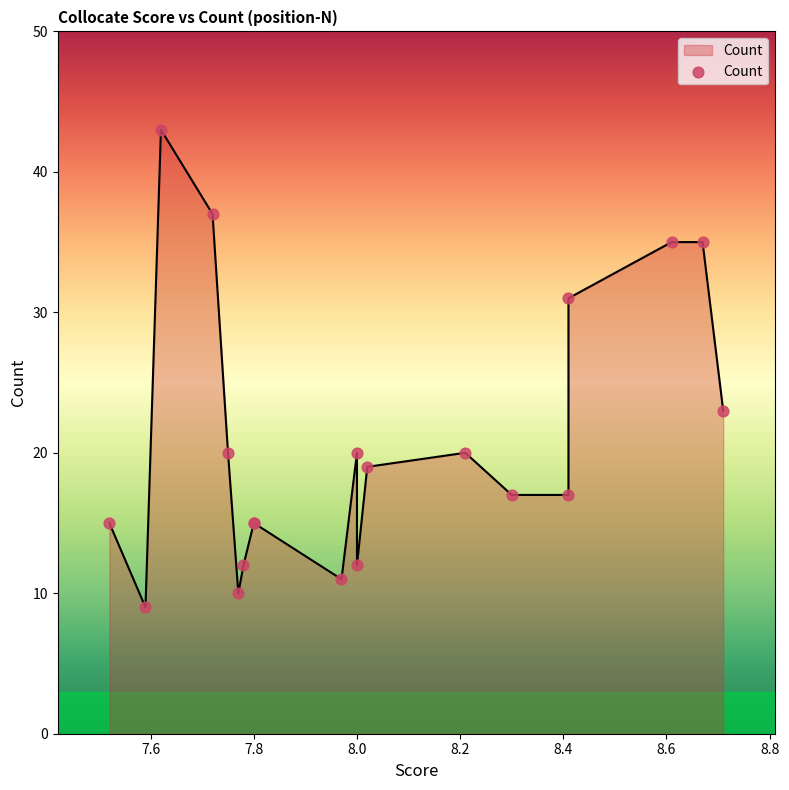

What is the change in value from 7.97 to 7.8?

+4